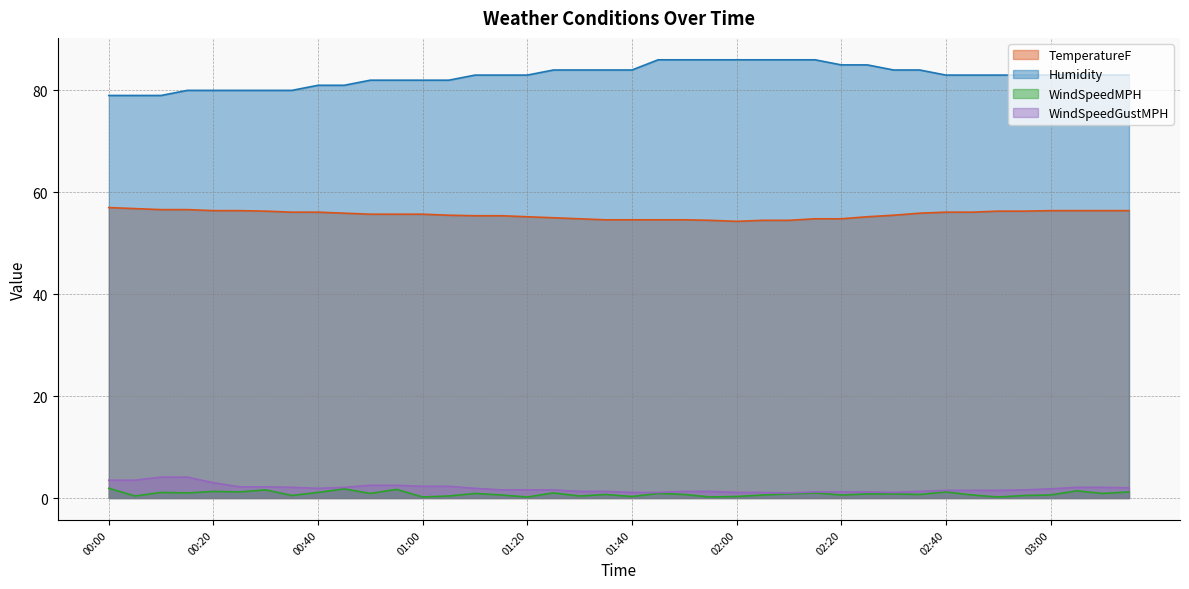

At how many categories does at least one series exceed 21?

40